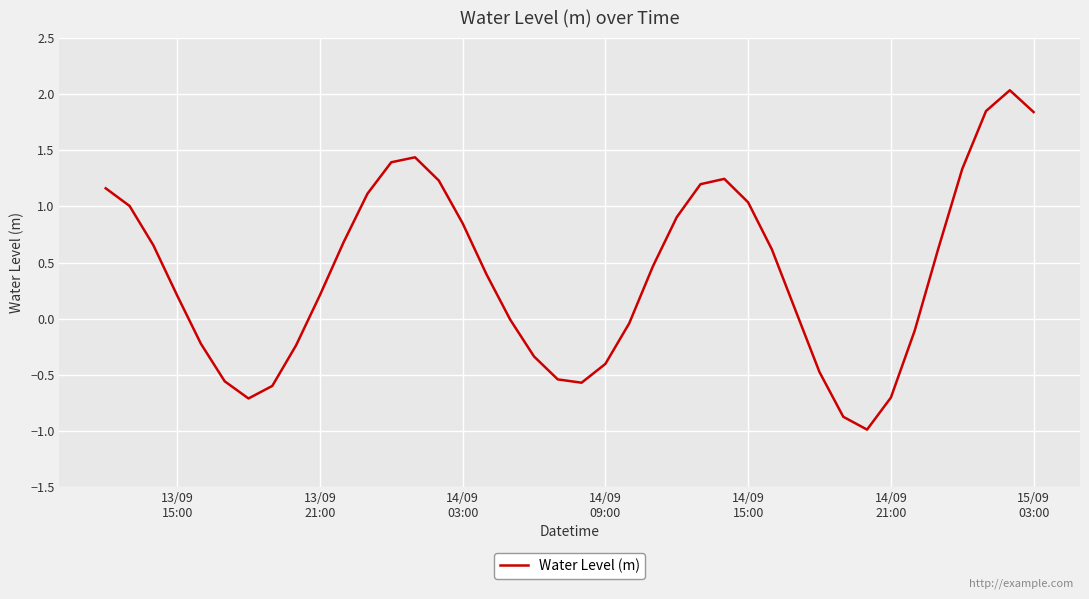

What is the difference between the maximum and minimum values?

3.0